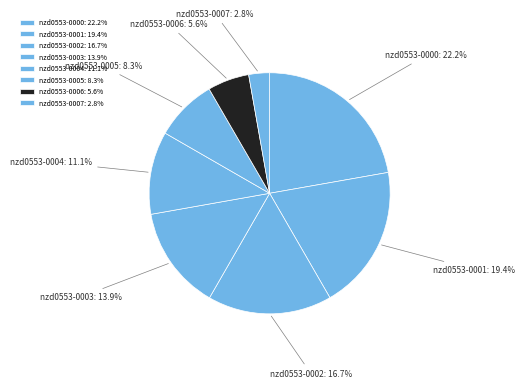

Which category has the smallest portion of the pie?

nzd0553-0007: 2.8%